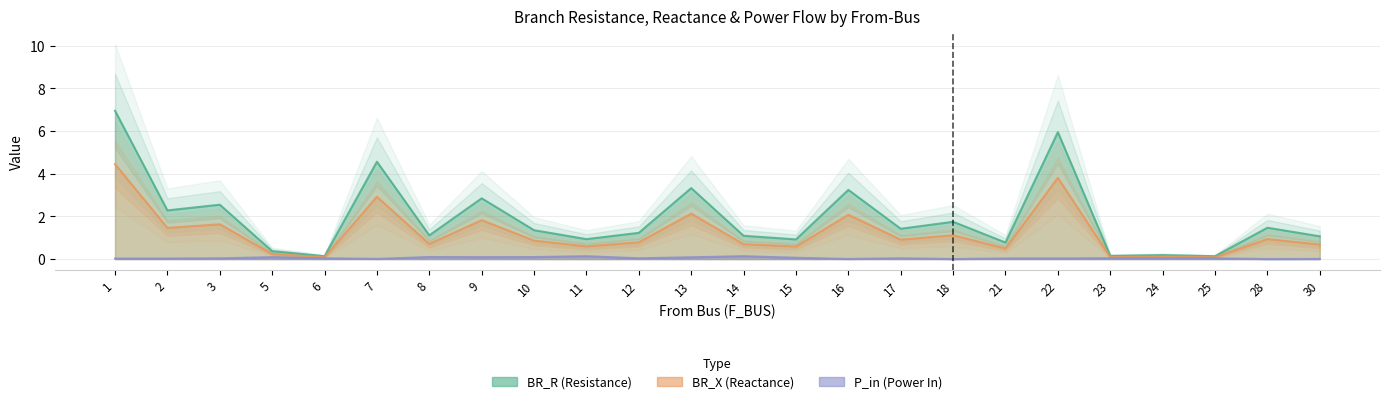

Between 28 and 25, which is larger?

28